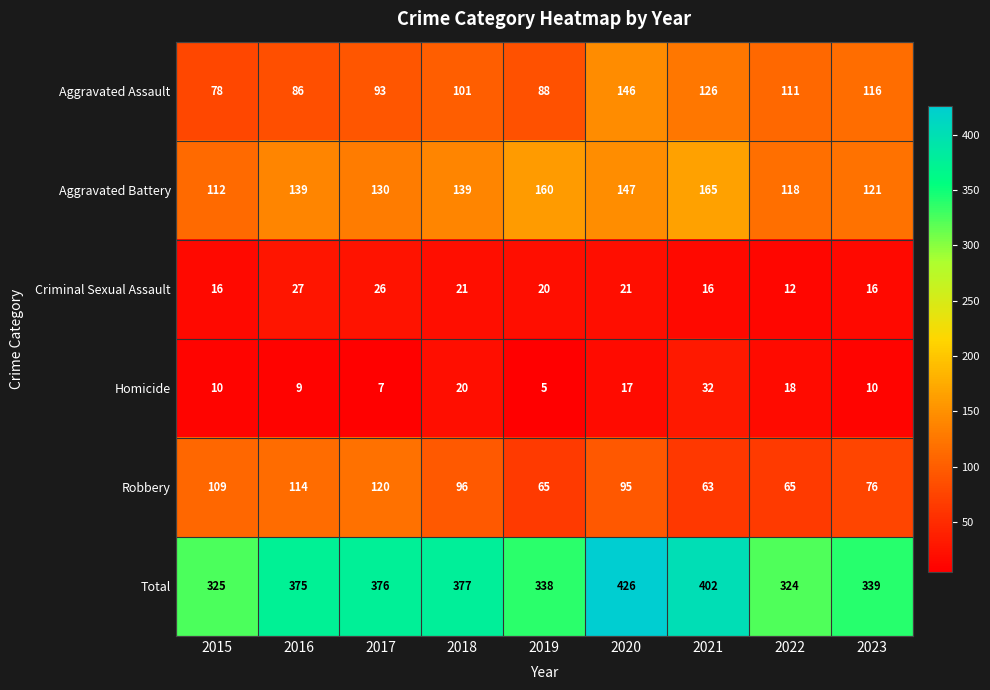

What is the total value across all series at 2015?

650